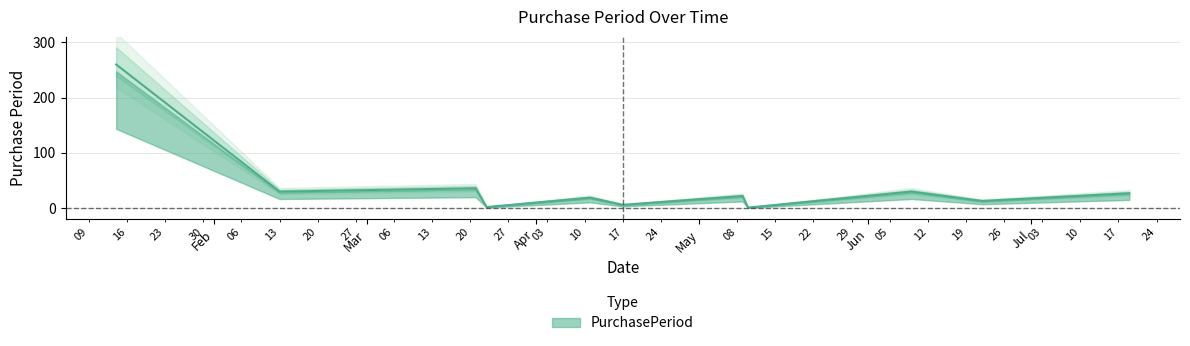

Rank the categories by value from lowest to highest.

2017-05-10, 2017-03-23, 2017-04-17, 2017-06-22, 2017-04-11, 2017-05-09, 2017-07-19, 2017-02-13, 2017-06-09, 2017-03-21, 2017-01-14